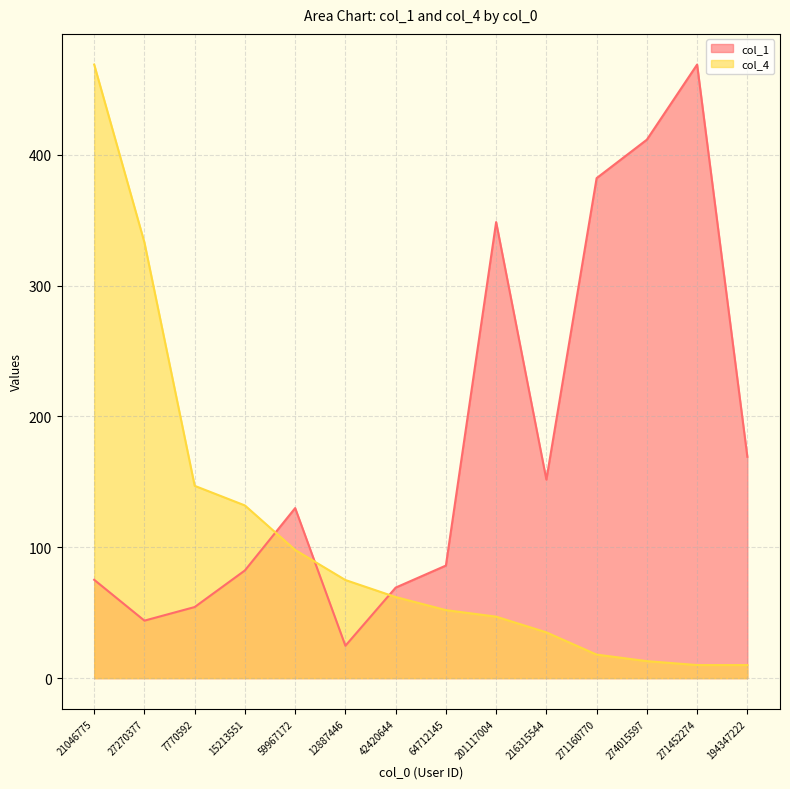

What is the label of the 2nd point from the right?

271452274